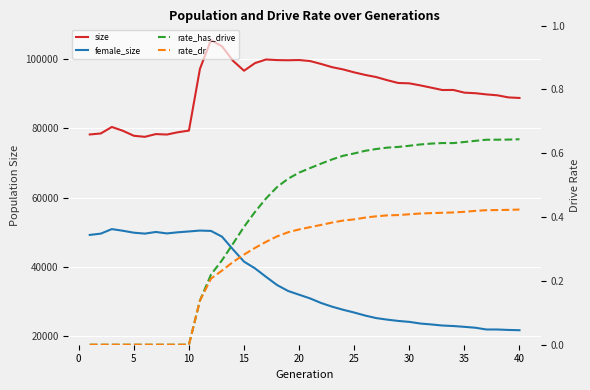

How many lines are shown in the chart?

4